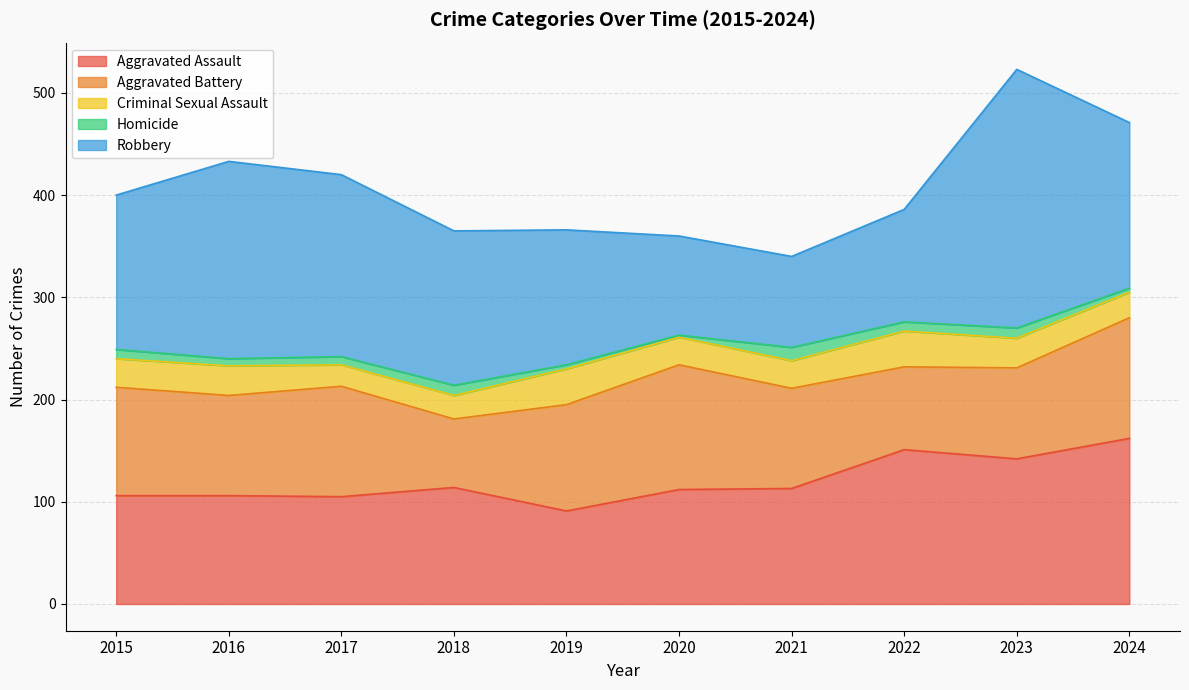

Which category has the lowest value across all series?

2020